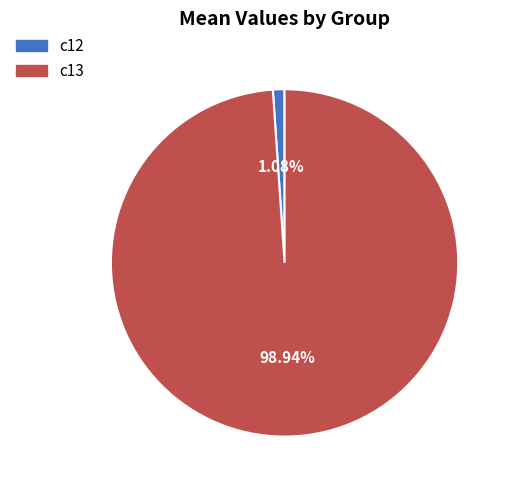

How many slices are in this pie chart?

2